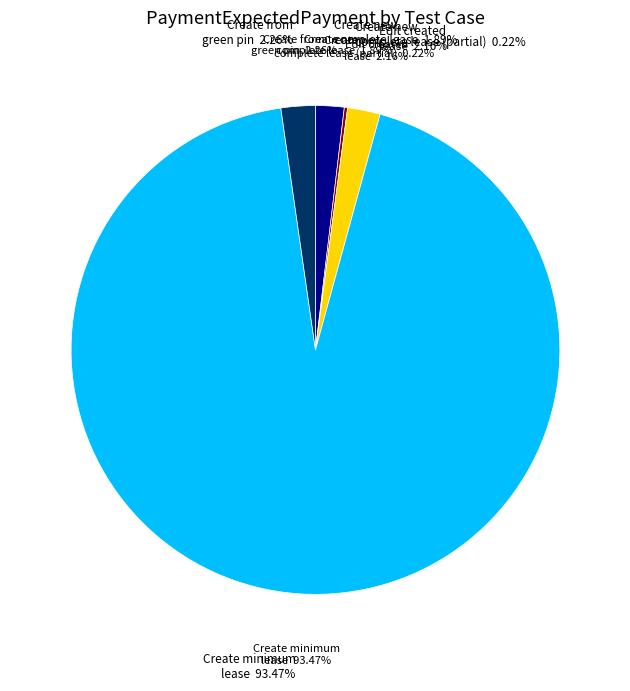

To the nearest percent, what percentage of the pie is Edit created lease?

2%